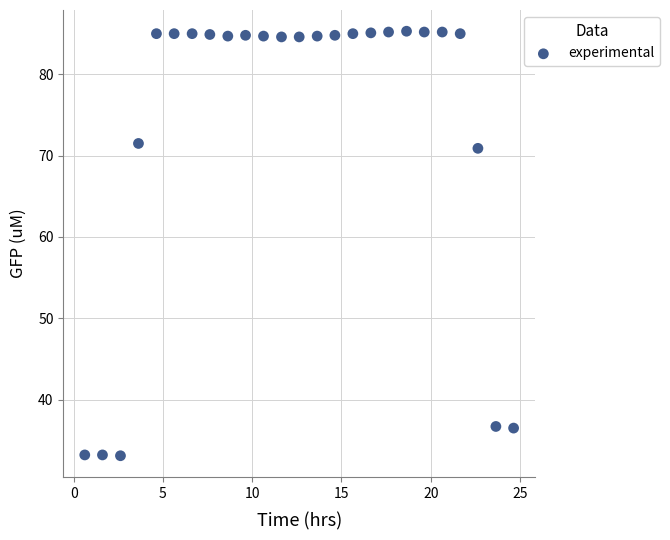

What Y value in the scatter plot is closest to 59?

70.9